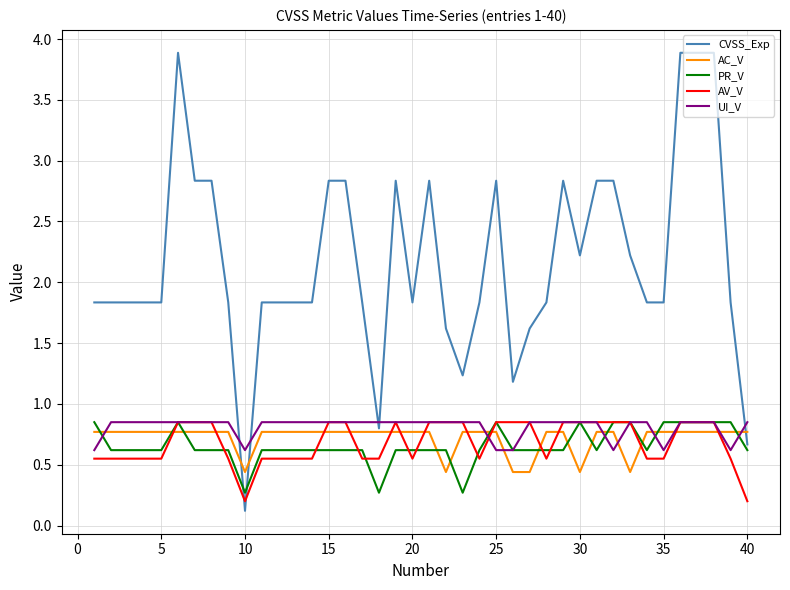

Which series has the largest total across all categories?

CVSS_Exp